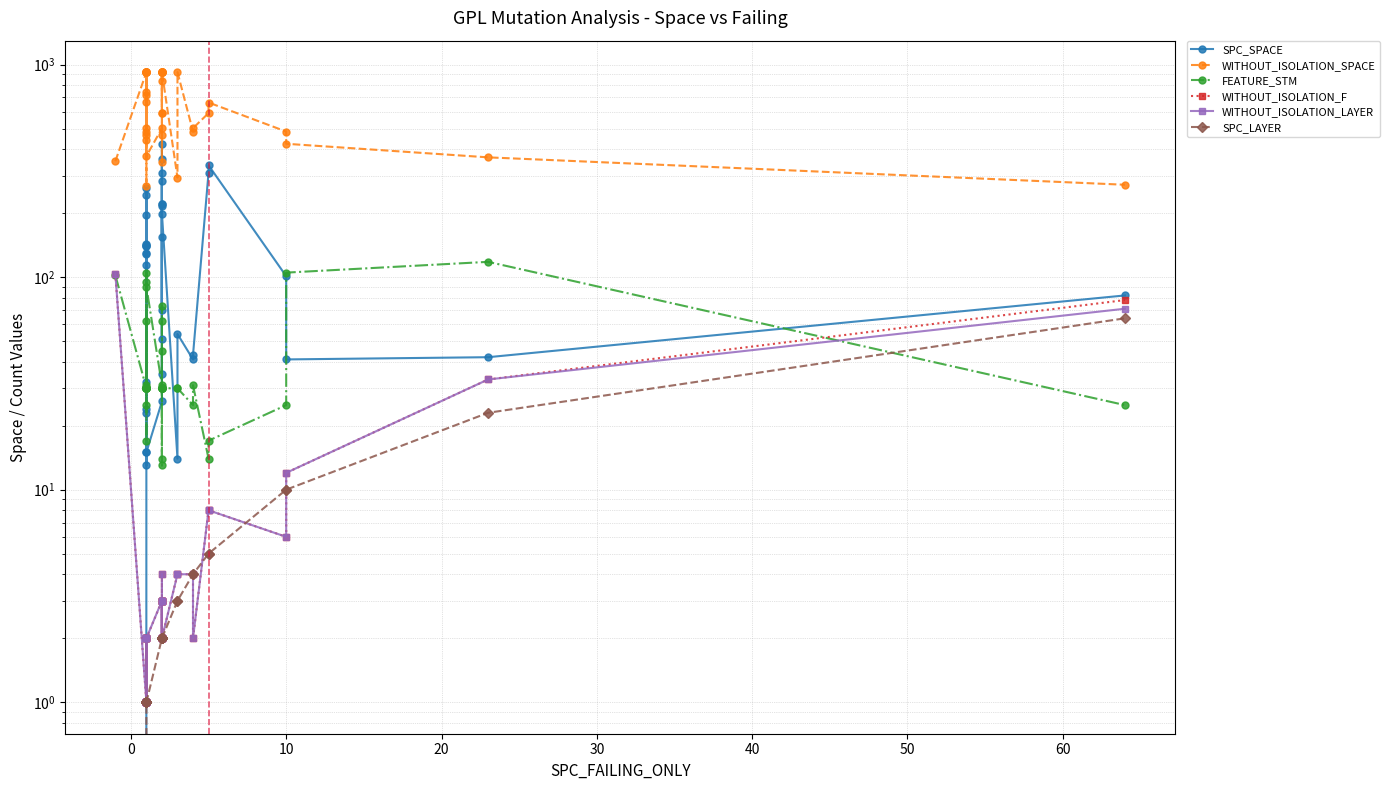

How many lines are shown in the chart?

6